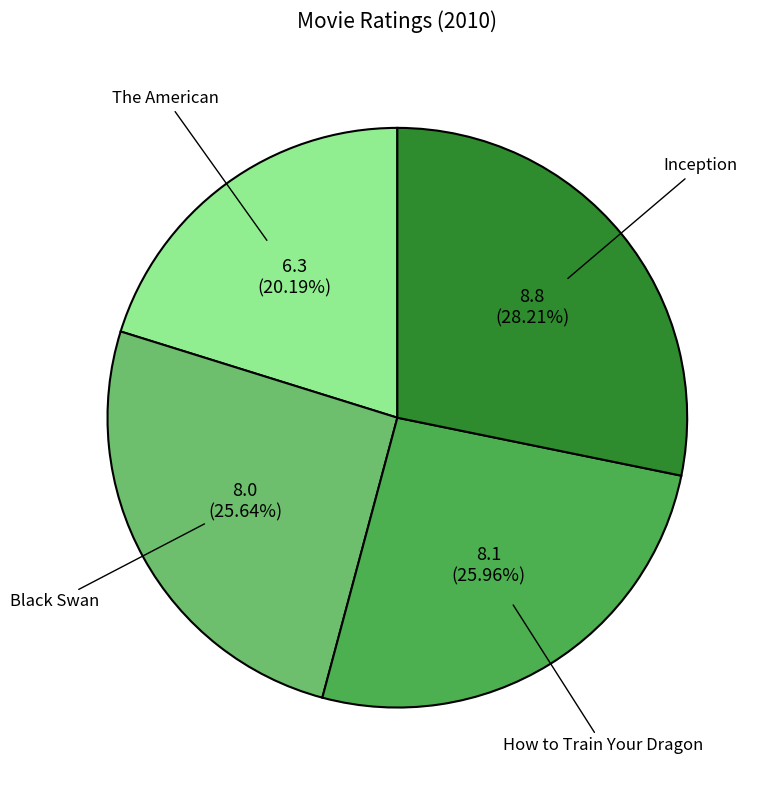

To the nearest percent, what is the difference between the How to Train Your Dragon and Inception slice percentages?

2%